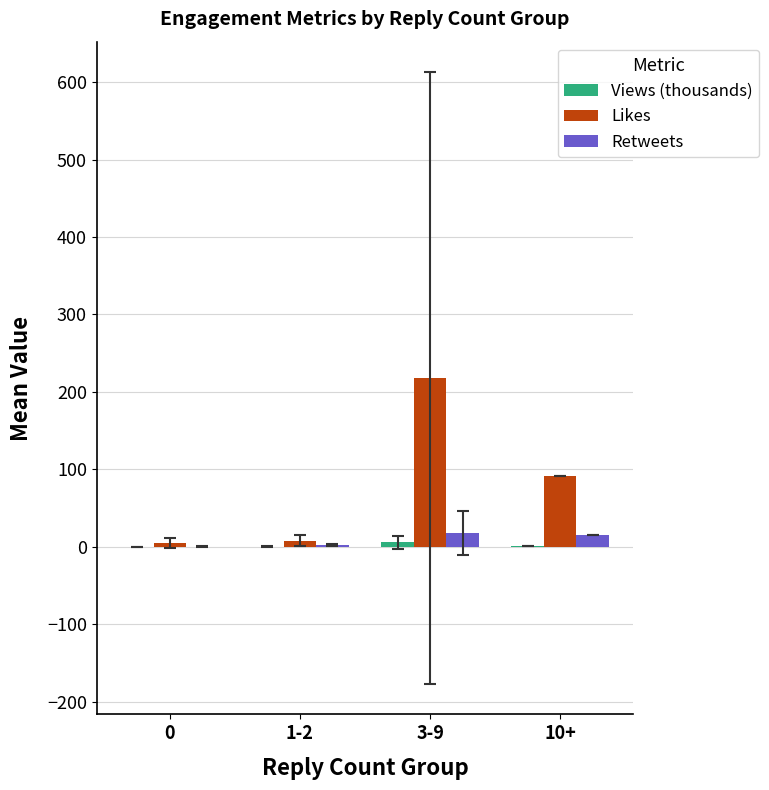

Where is Likes nearest to the value 111?

10+